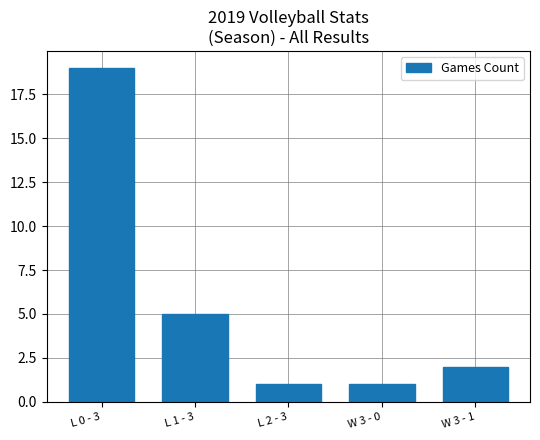

What is the greatest value displayed?

19